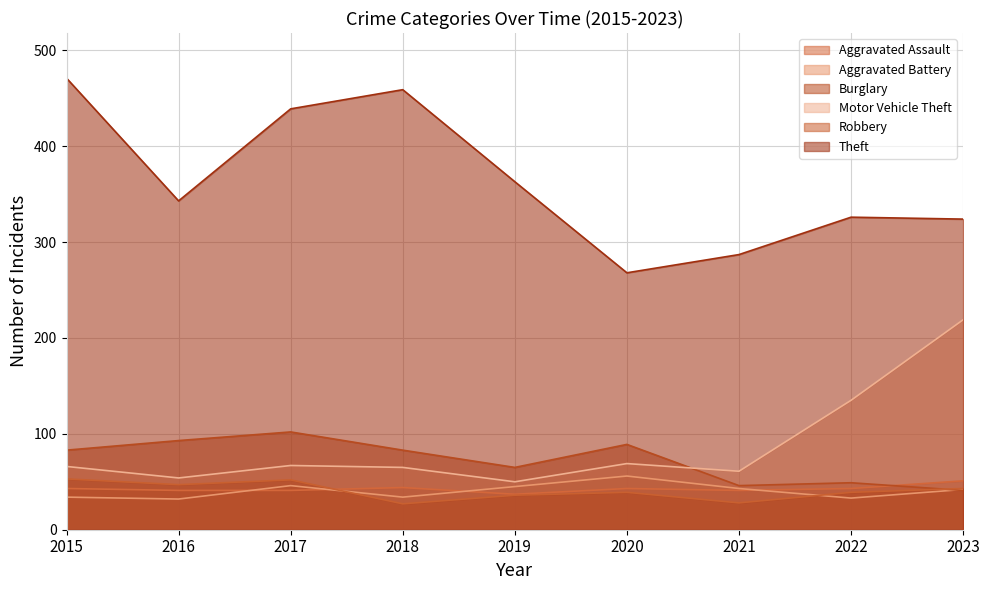

At how many categories does at least one series exceed 238?

9